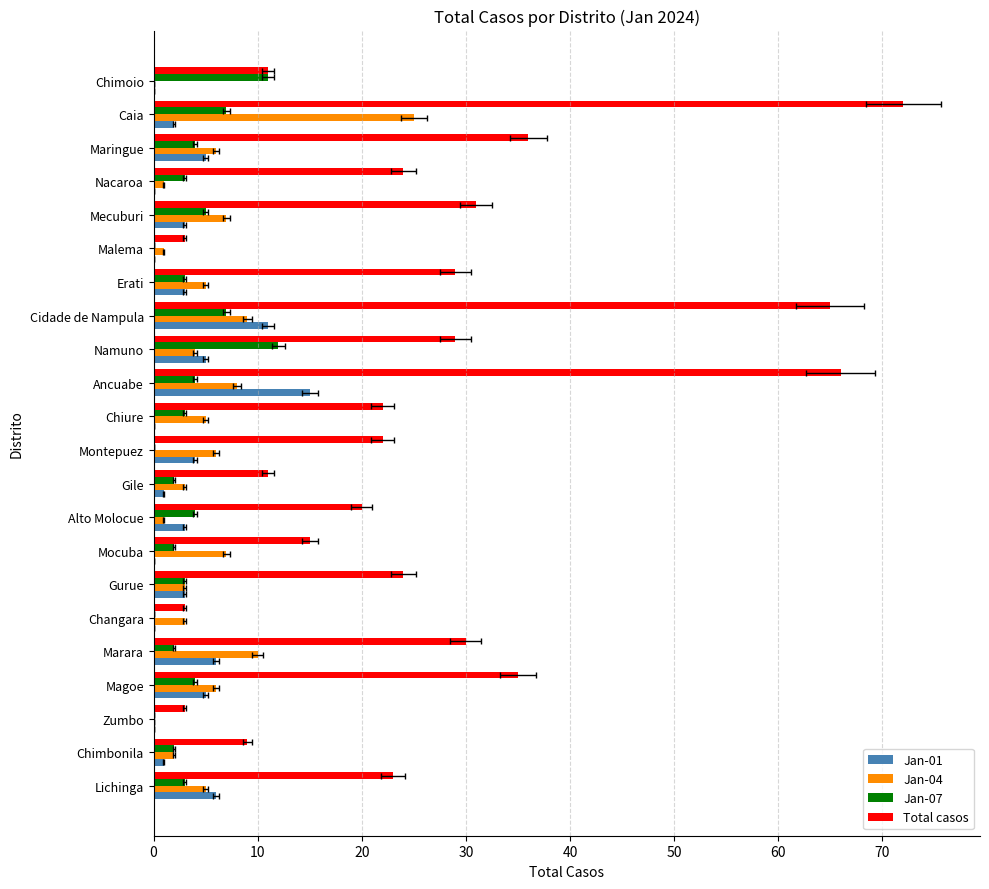

Rank the series by their maximum value, from highest to lowest.

Total casos, Jan-04, Jan-01, Jan-07